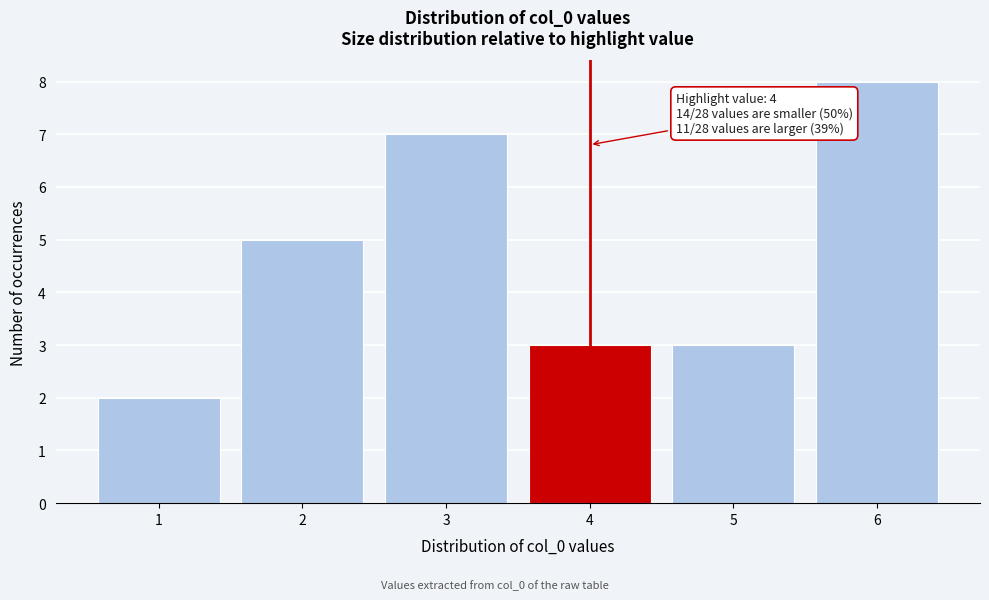

Reading left to right, transcribe all the data shown in this chart.

2	5	7	3	3	8